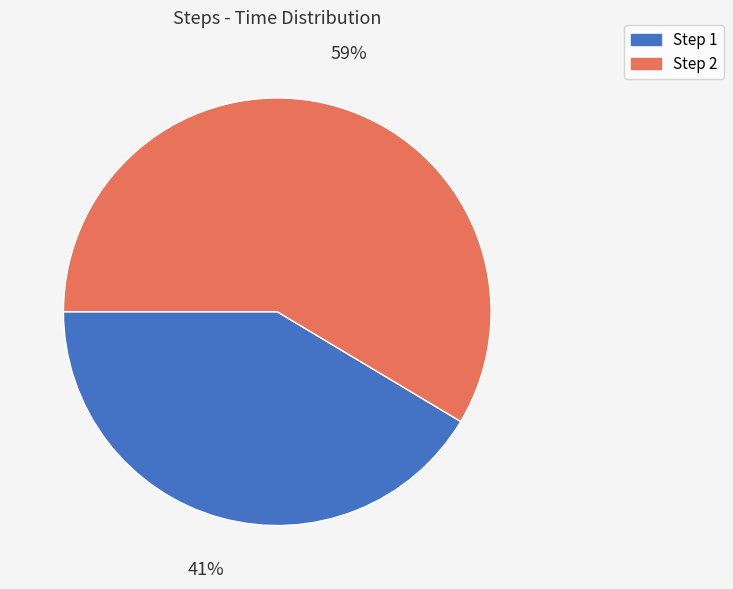

Which category has the biggest portion of the pie?

Step 2